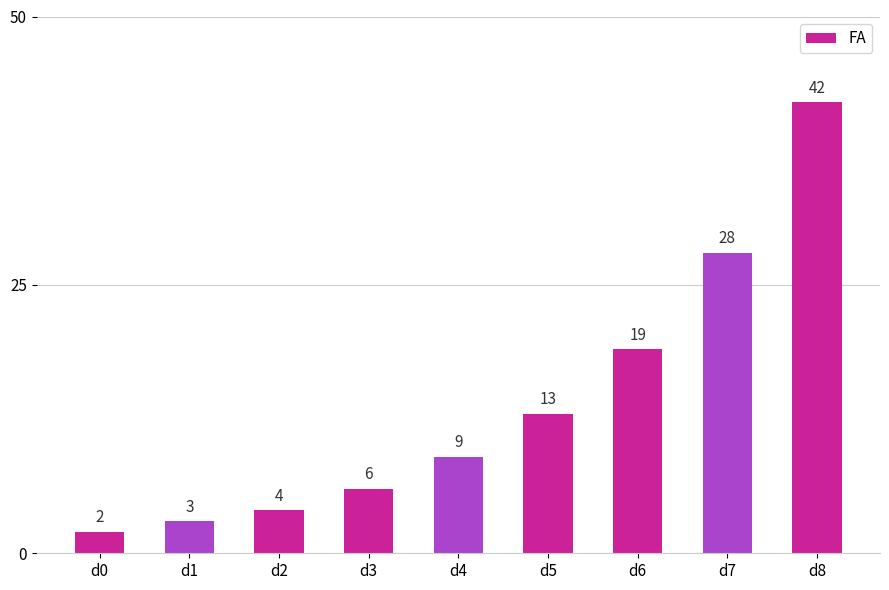

What is the change in value from d0 to d8?

+40